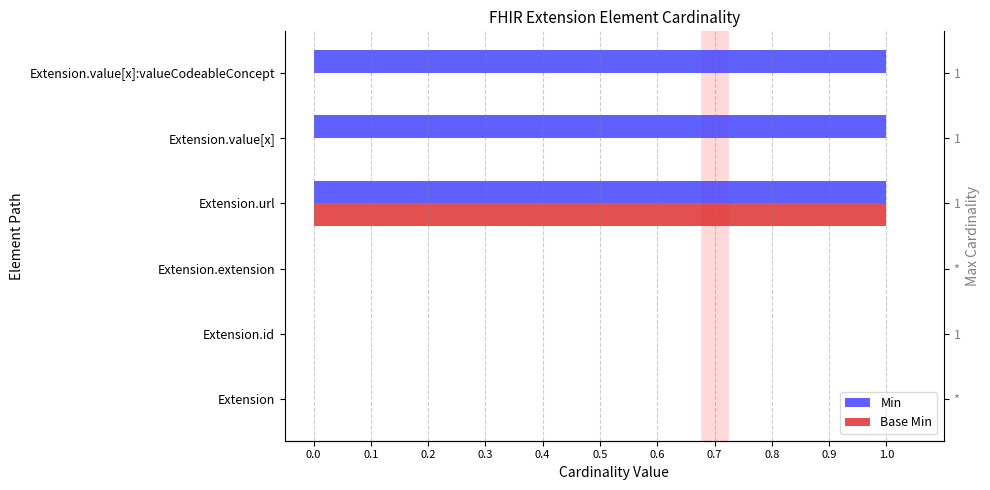

How many groups of bars are there?

6